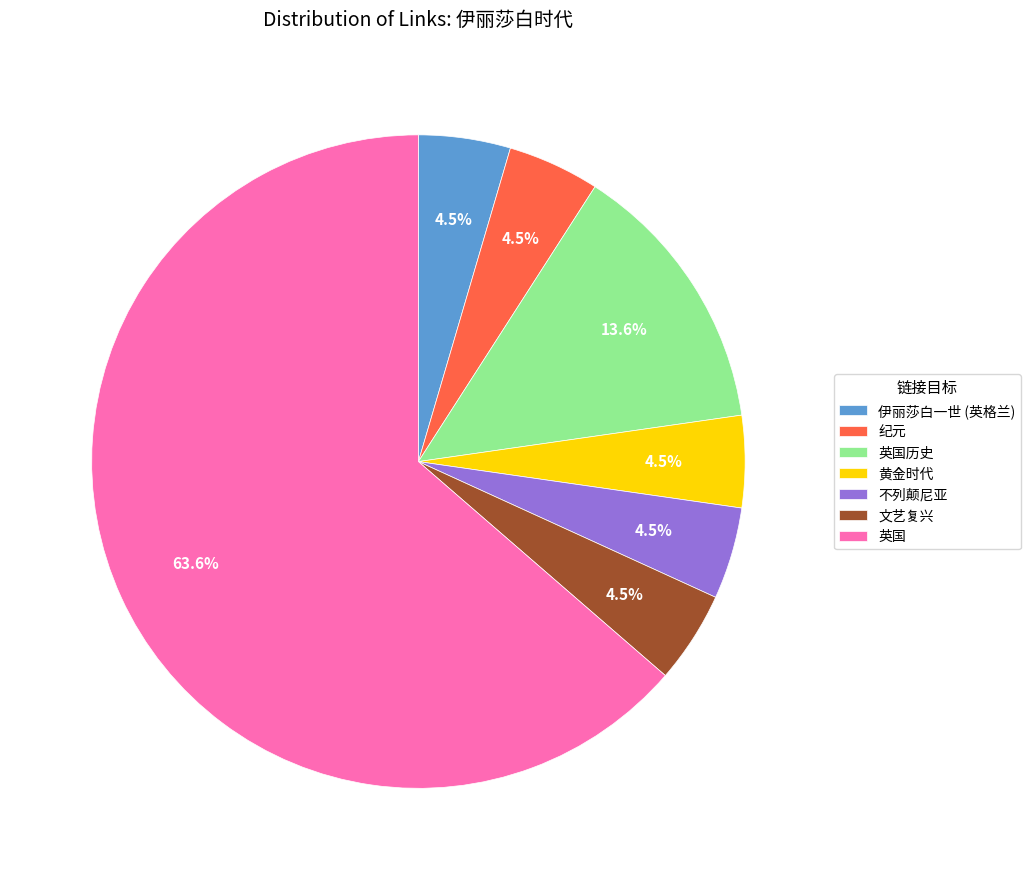

True or false: 英国历史 accounts for 14% of the total.

True